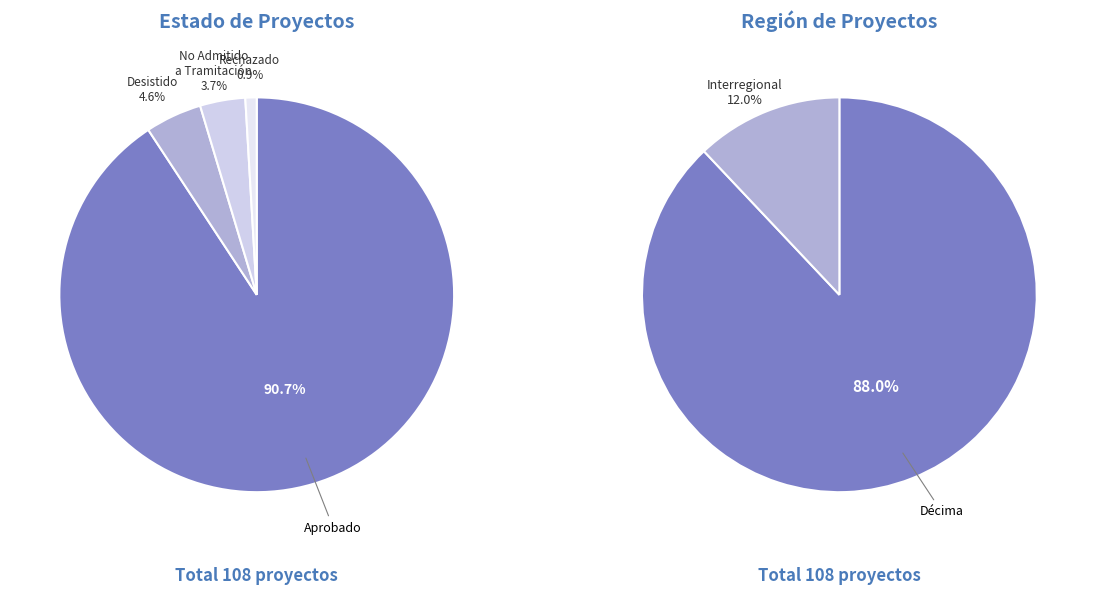

Which category has the smallest portion of the pie?

Rechazado